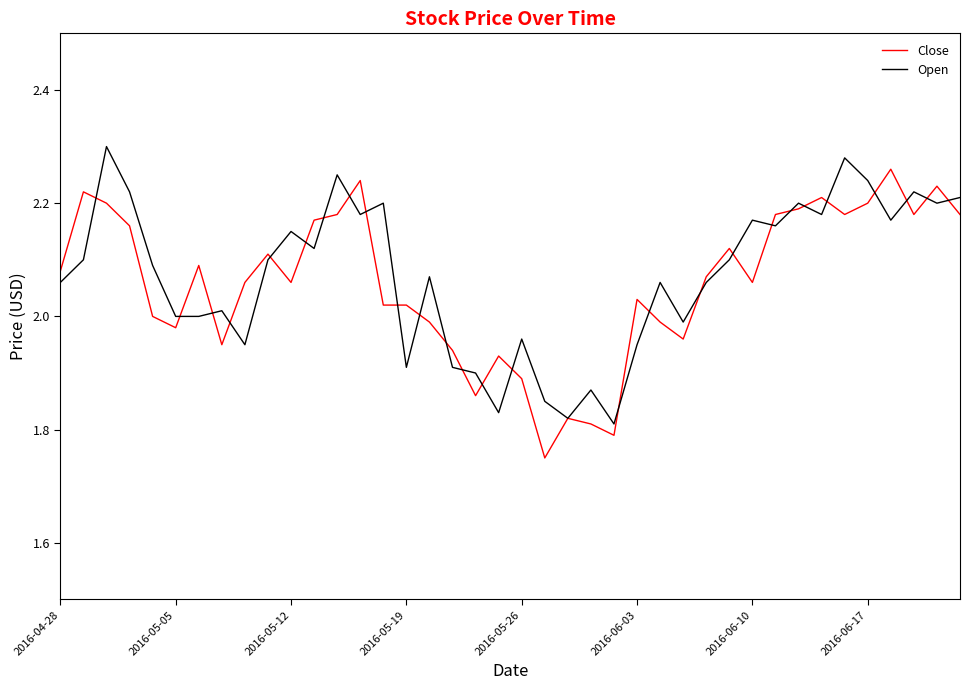

Rank the series by their maximum value, from lowest to highest.

Close, Open